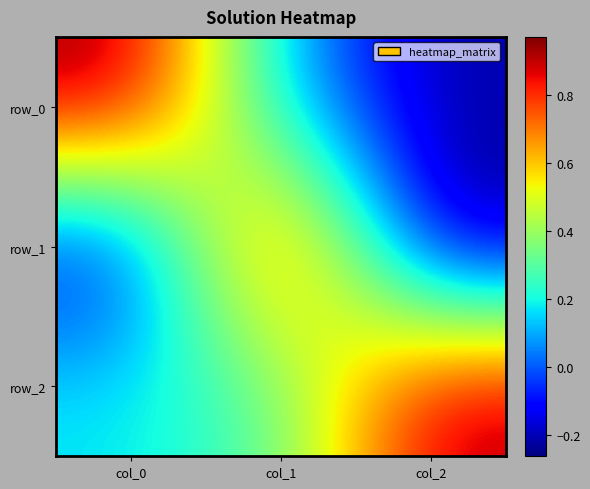

Which category has the highest value across all series?

col_0